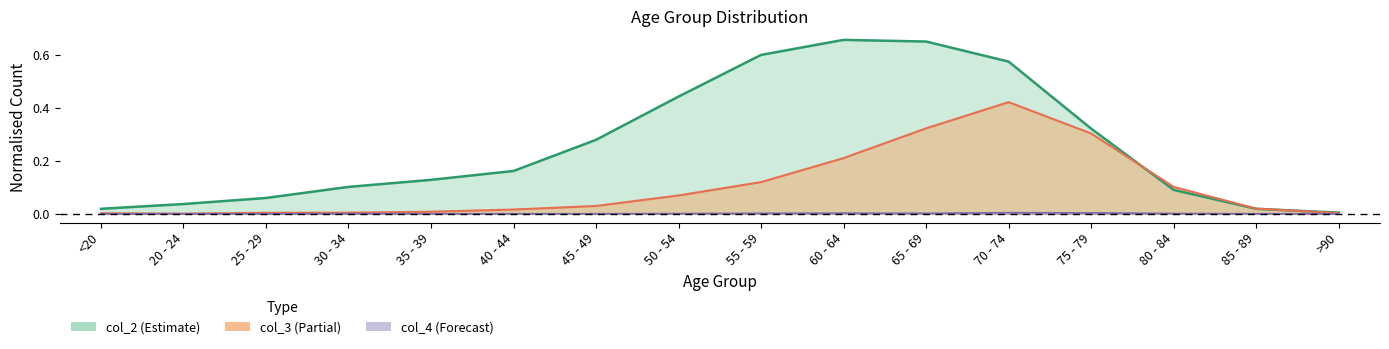

What is the sum of the col_3 values at 50 - 54 and 25 - 29?

0.1